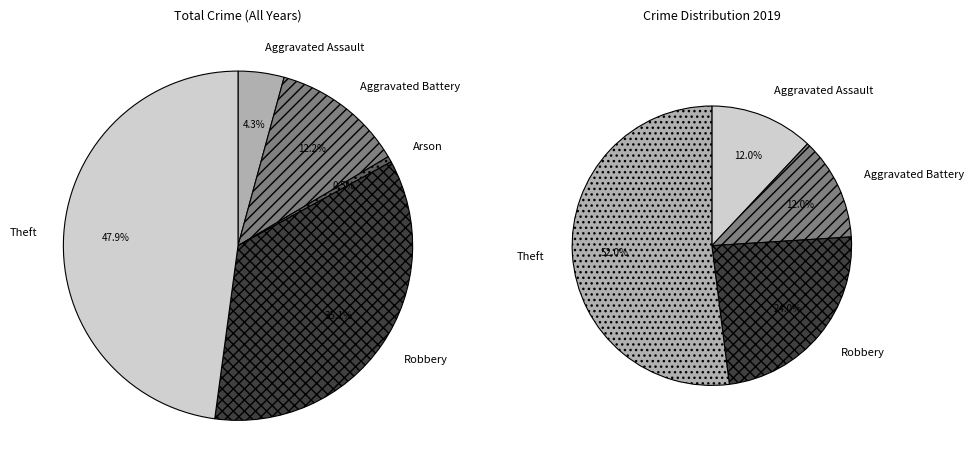

To the nearest percent, what percentage of the pie is Aggravated Assault?

12%